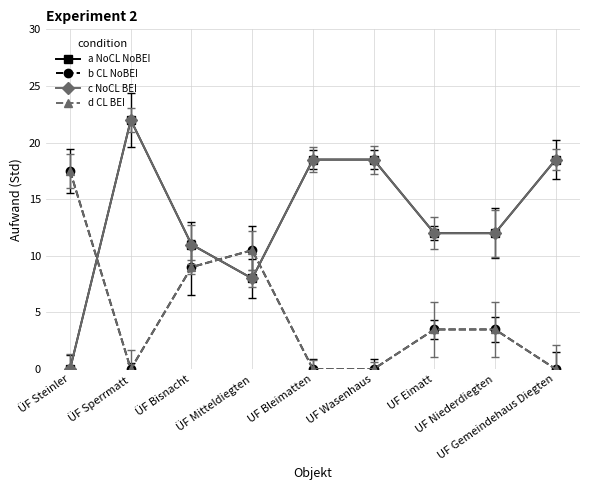

List the series in order of their peak value, highest first.

a NoCL NoBEI, c NoCL BEI, b CL NoBEI, d CL BEI